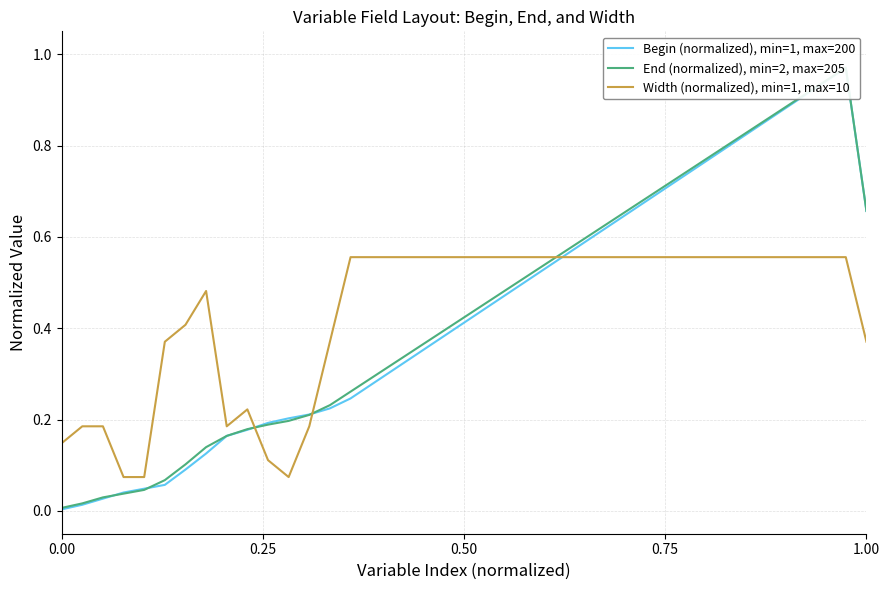

In End (normalized), min=2, max=205, how many points are higher than both neighbors (excluding endpoints)?

1